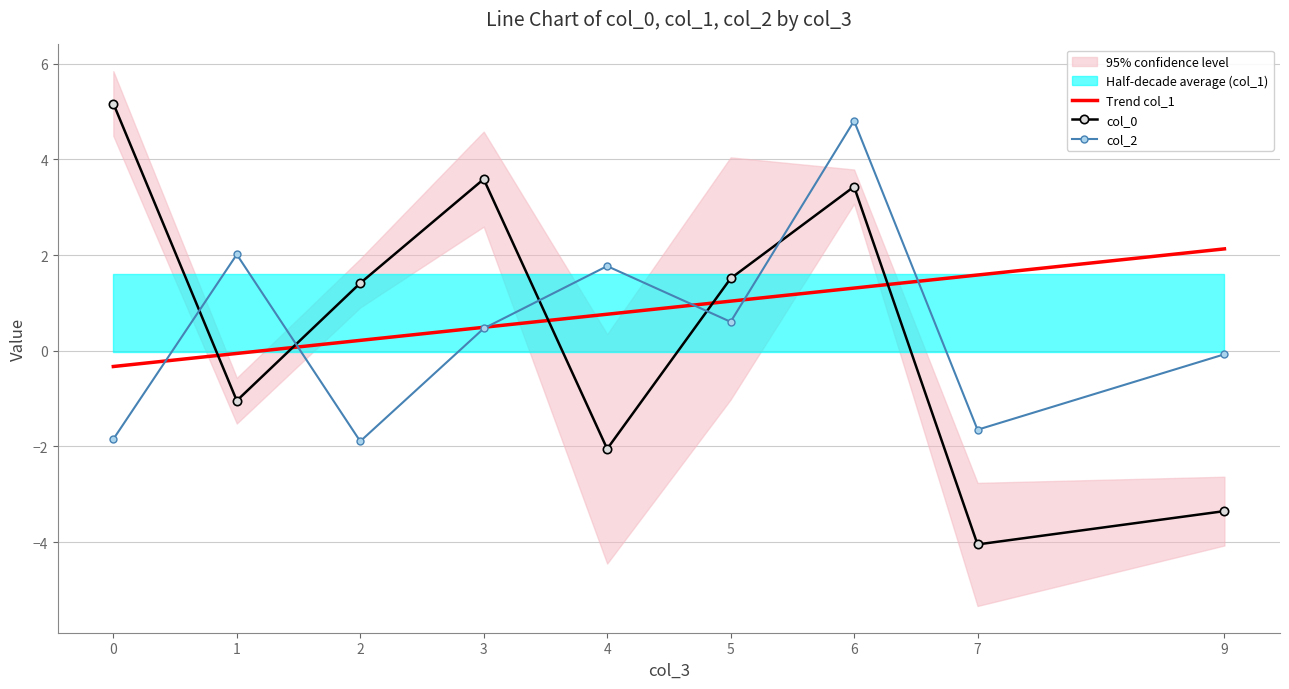

True or false: Trend col_1 has a value of 0.1 at 2.

False